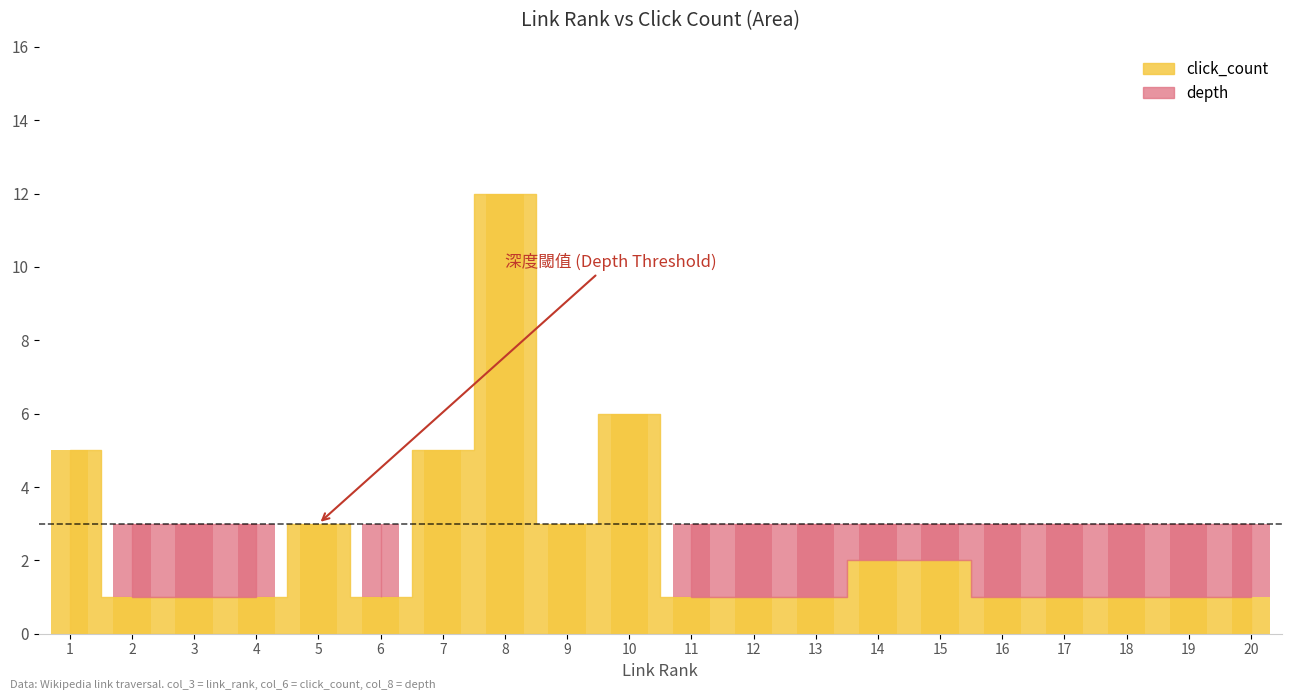

Reading left to right, extract all data points from this chart.

link_rank: 1=1	2=2	3=3	4=4	5=5	6=6	7=7	8=8	9=9	10=10	11=11	12=12	13=13	14=14	15=15	16=16	17=17	18=18	19=19	20=20
click_count: 1=5	2=1	3=1	4=1	5=3	6=1	7=5	8=12	9=3	10=6	11=1	12=1	13=1	14=2	15=2	16=1	17=1	18=1	19=1	20=1
depth: 1=3	2=3	3=3	4=3	5=3	6=3	7=3	8=3	9=3	10=3	11=3	12=3	13=3	14=3	15=3	16=3	17=3	18=3	19=3	20=3